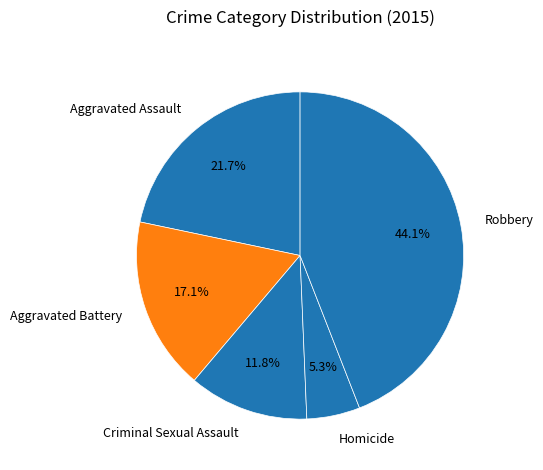

Approximately how many times larger is the value at Criminal Sexual Assault compared to Aggravated Battery?

0.7